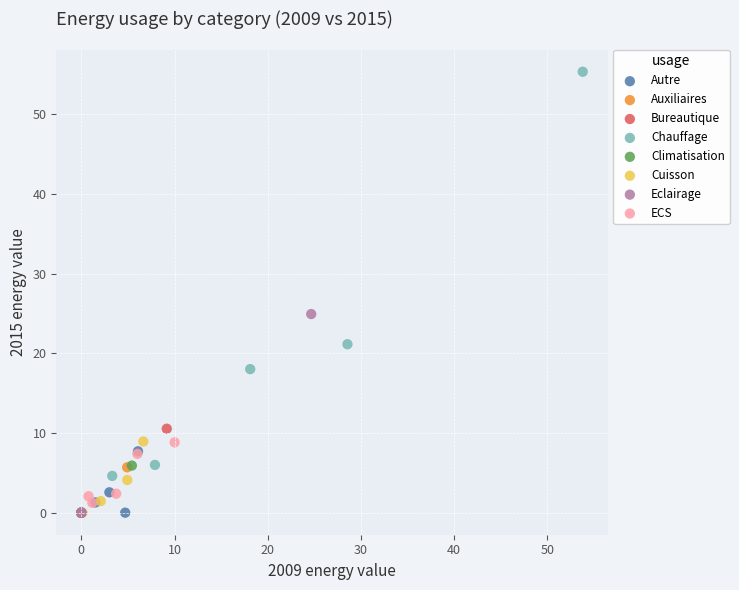

Which series has the largest Y range (max minus min)?

Chauffage